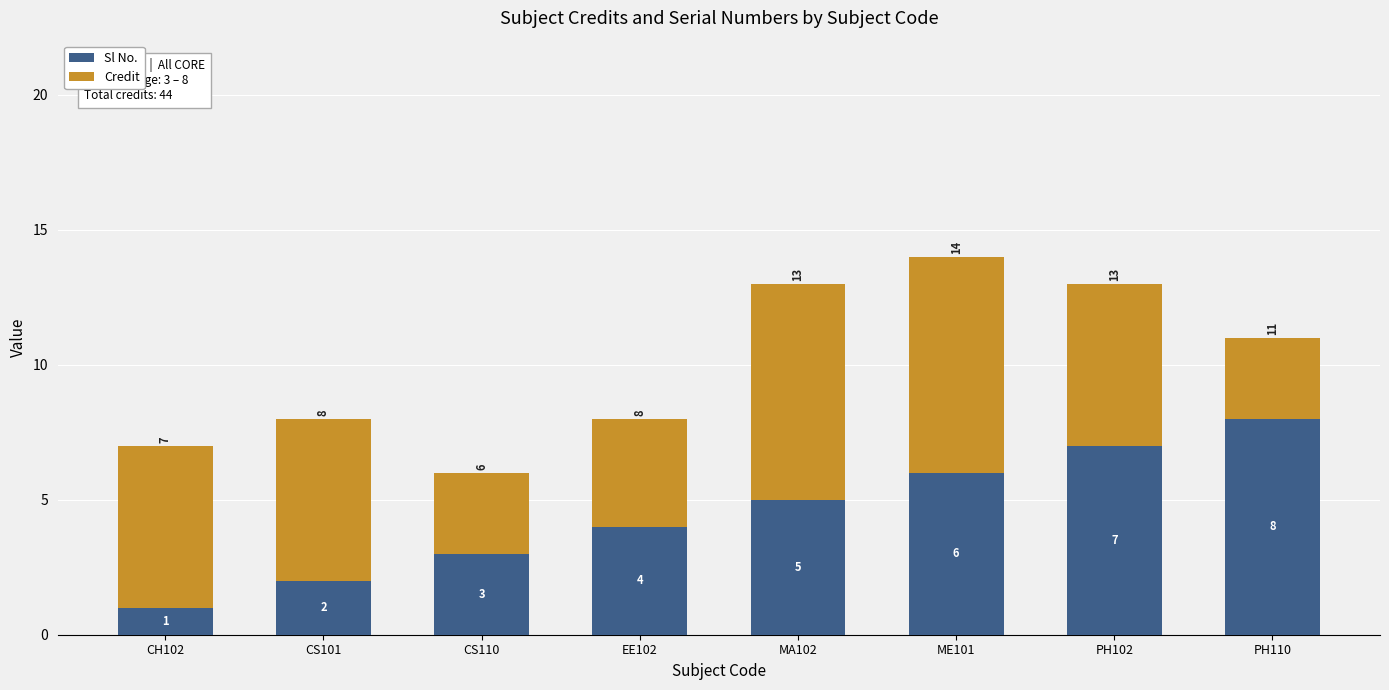

At which category is the sum across all series the highest?

ME101